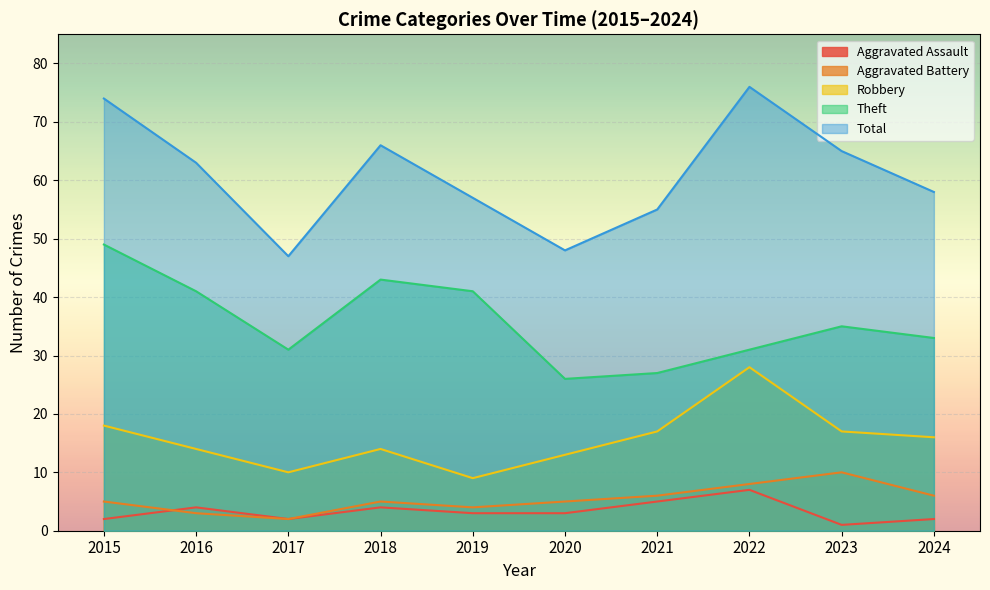

The Total series shows 47 at 2017. True or false?

True